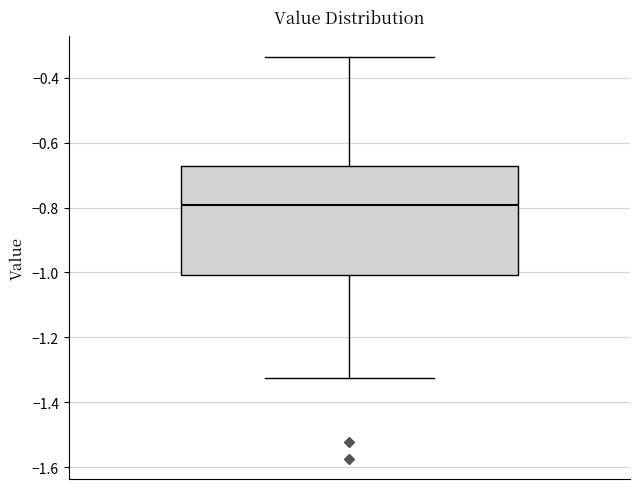

Where does the upper whisker of the box end on the y-axis? The values are not printed on the chart, so give them approximately, as read against the axis.

-0.34